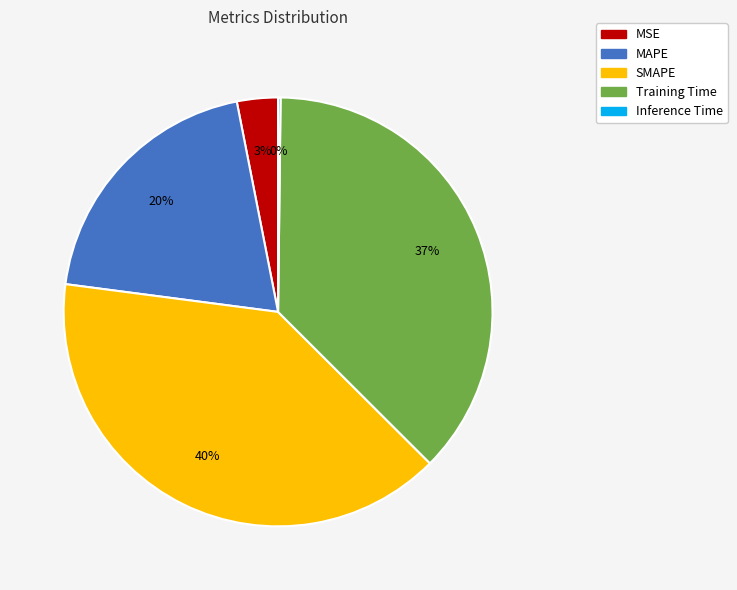

What percentage is the SMAPE slice, to the nearest percent?

40%